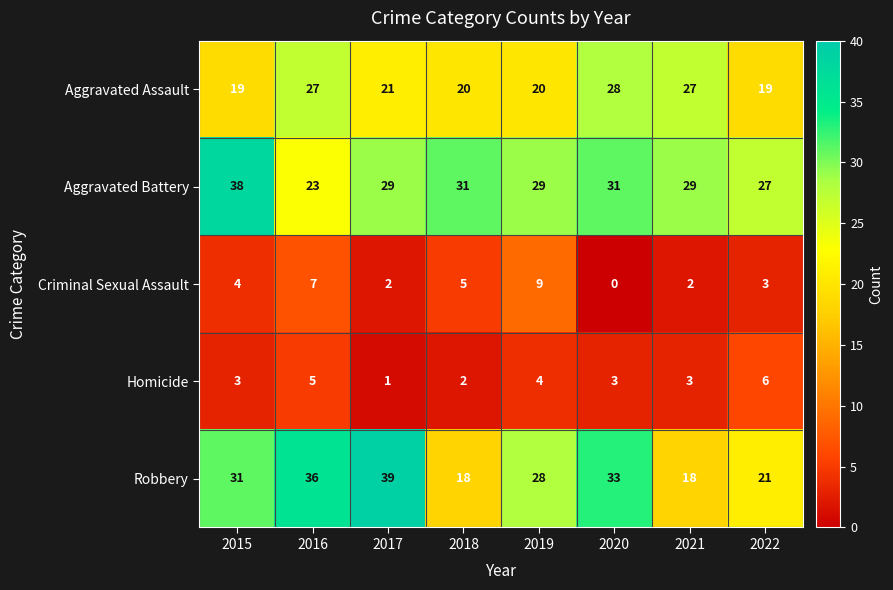

What is the maximum value shown in the chart?

39